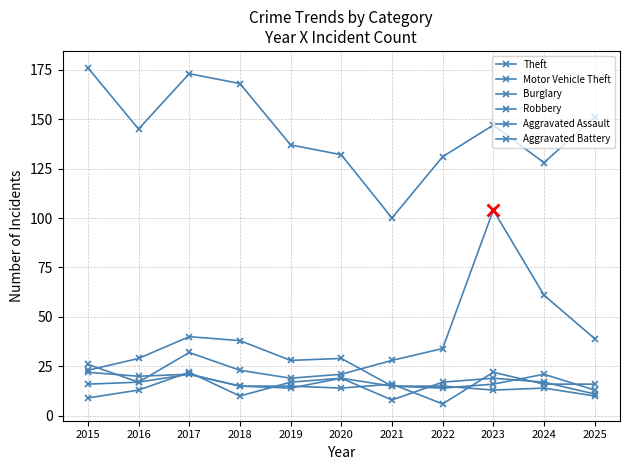

Rank the categories by Theft value from lowest to highest.

2021, 2024, 2022, 2020, 2019, 2016, 2023, 2025, 2018, 2017, 2015